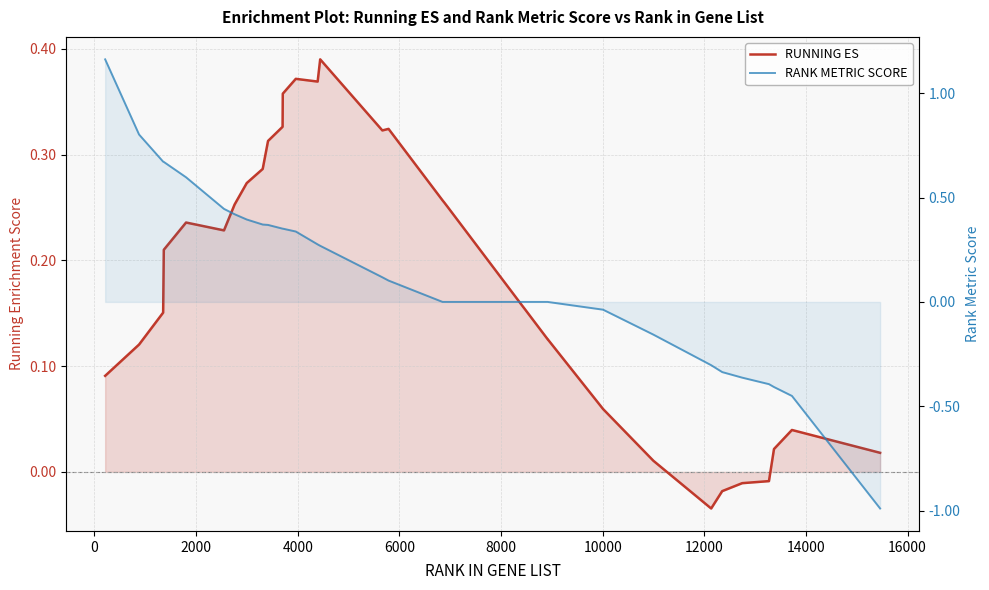

What are all the series names shown in the legend?

RUNNING ES, RANK METRIC SCORE